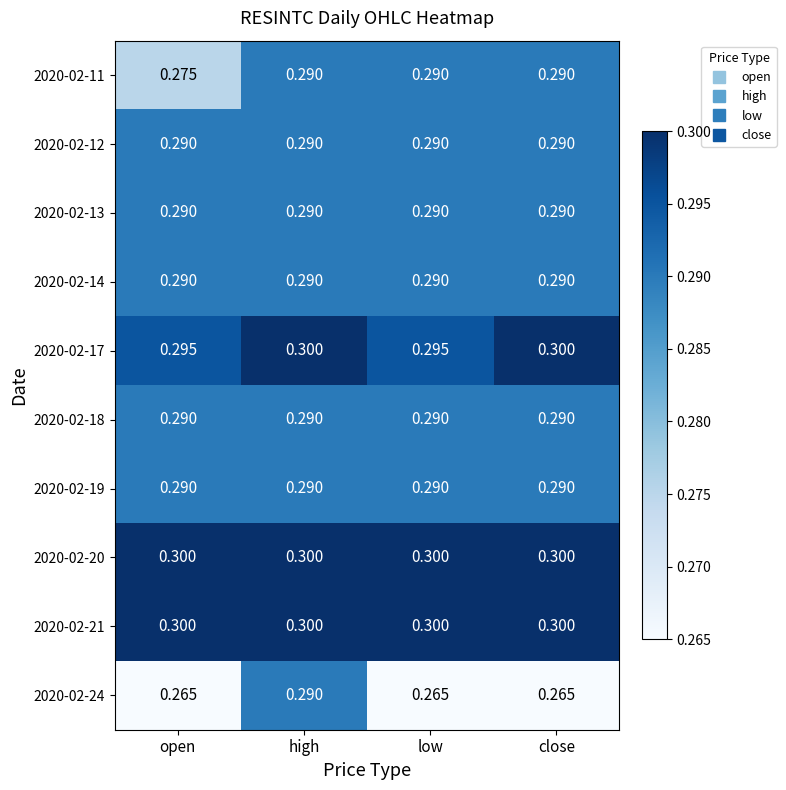

At which category is the sum across all series the highest?

high